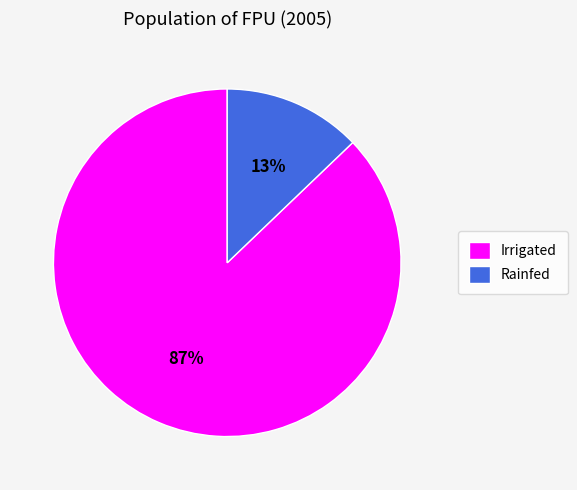

Rank the categories by value from highest to lowest.

Irrigated, Rainfed